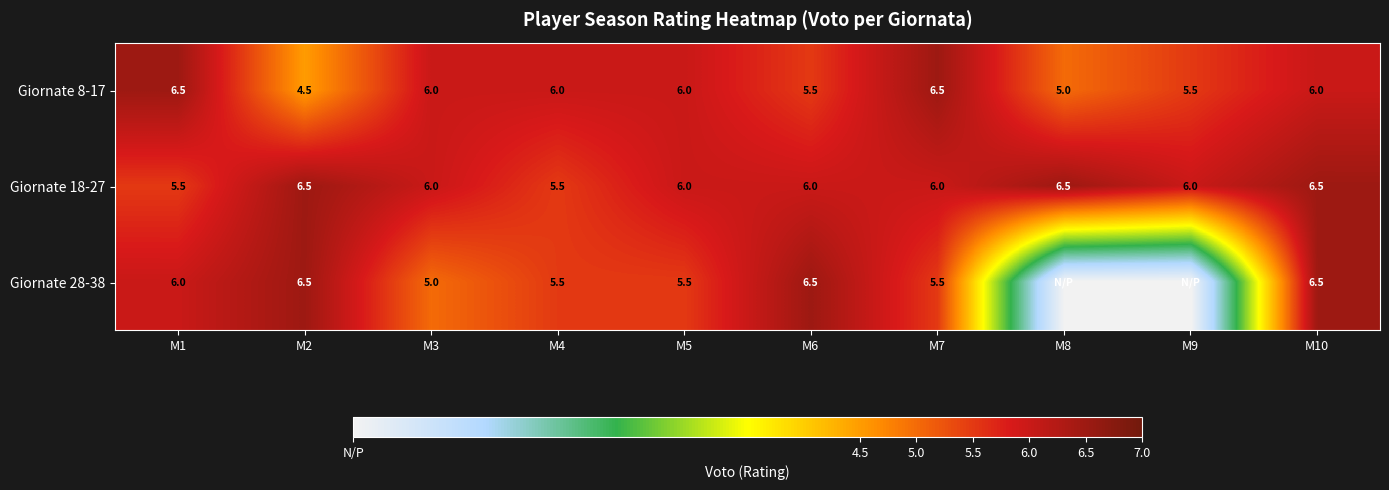

How many Giornate 8-17 values are between 5 and 6?

7